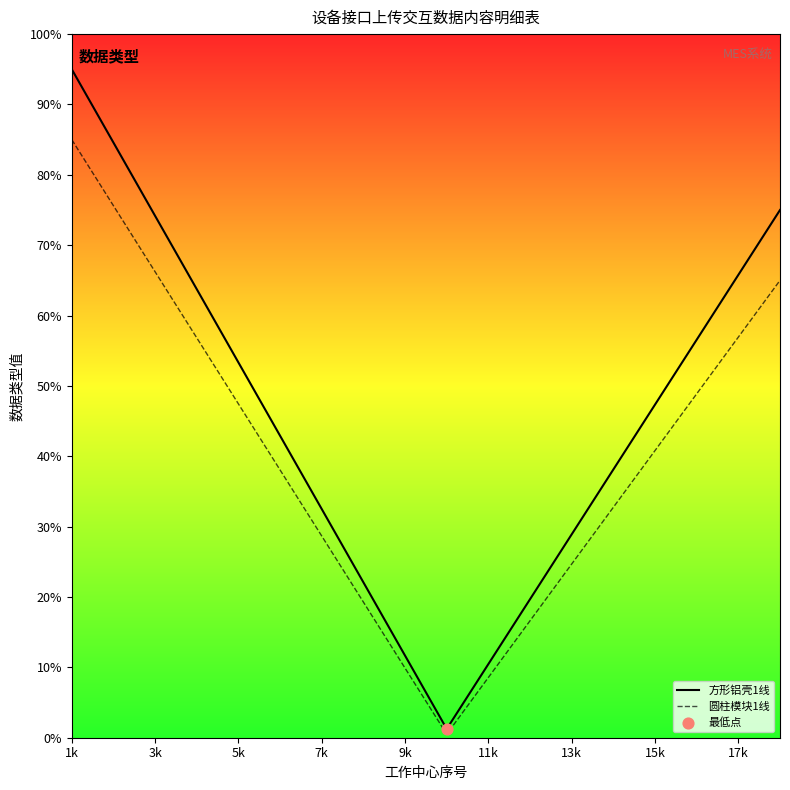

Does the chart have visible grid lines?

No